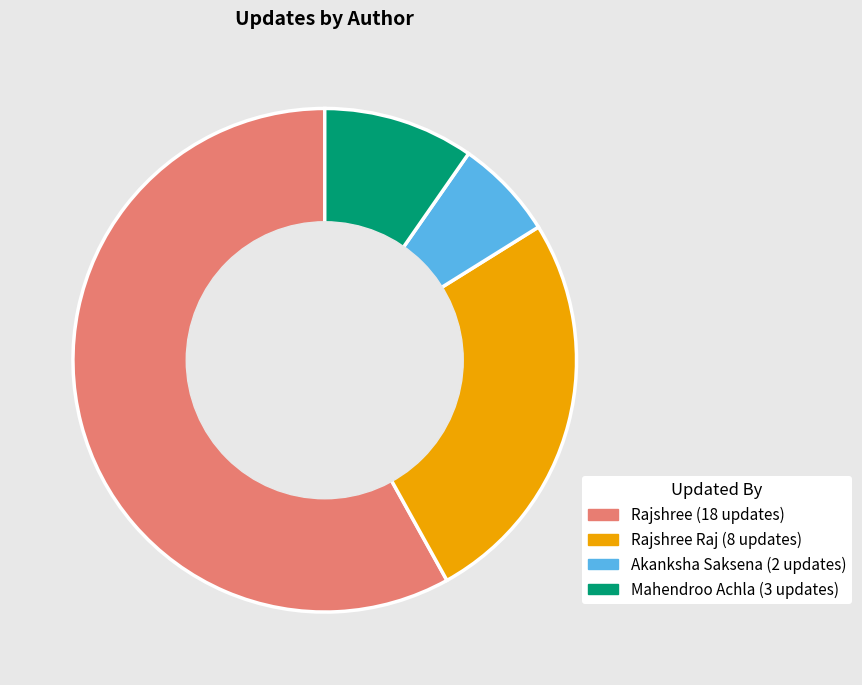

Is there any slice that represents more than half of the pie?

Yes